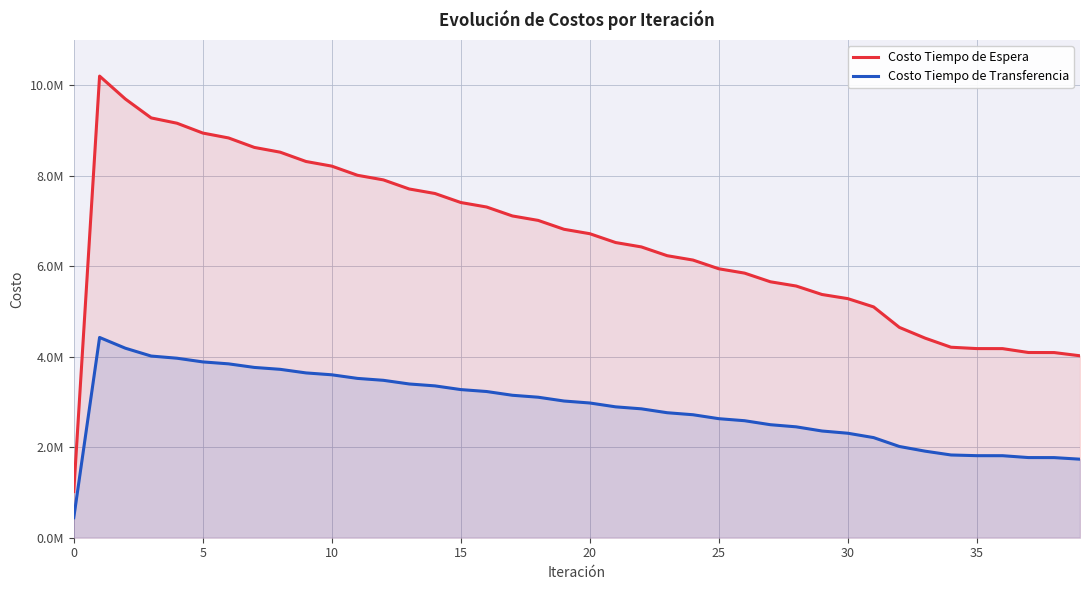

In Costo Tiempo de Transferencia, how many points are higher than both neighbors (excluding endpoints)?

1